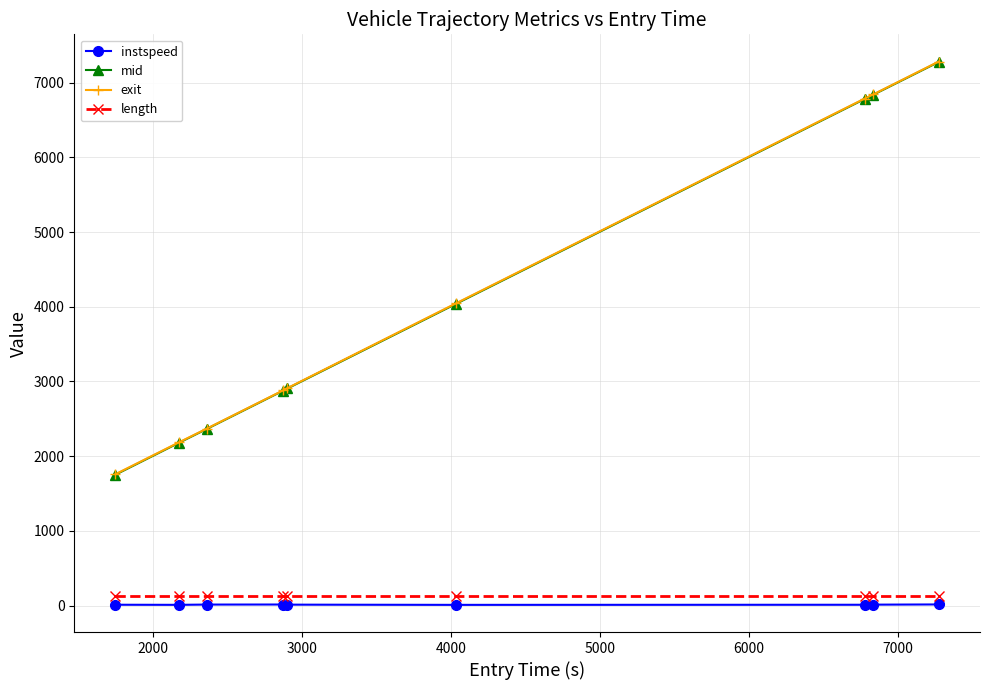

How many data points in instspeed are above 12?

5